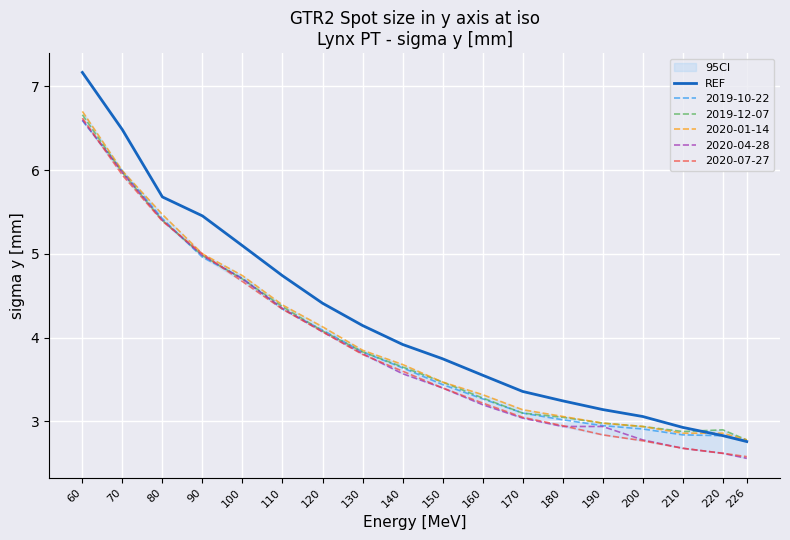

What is the difference between the values at 220 and 210?

0.1